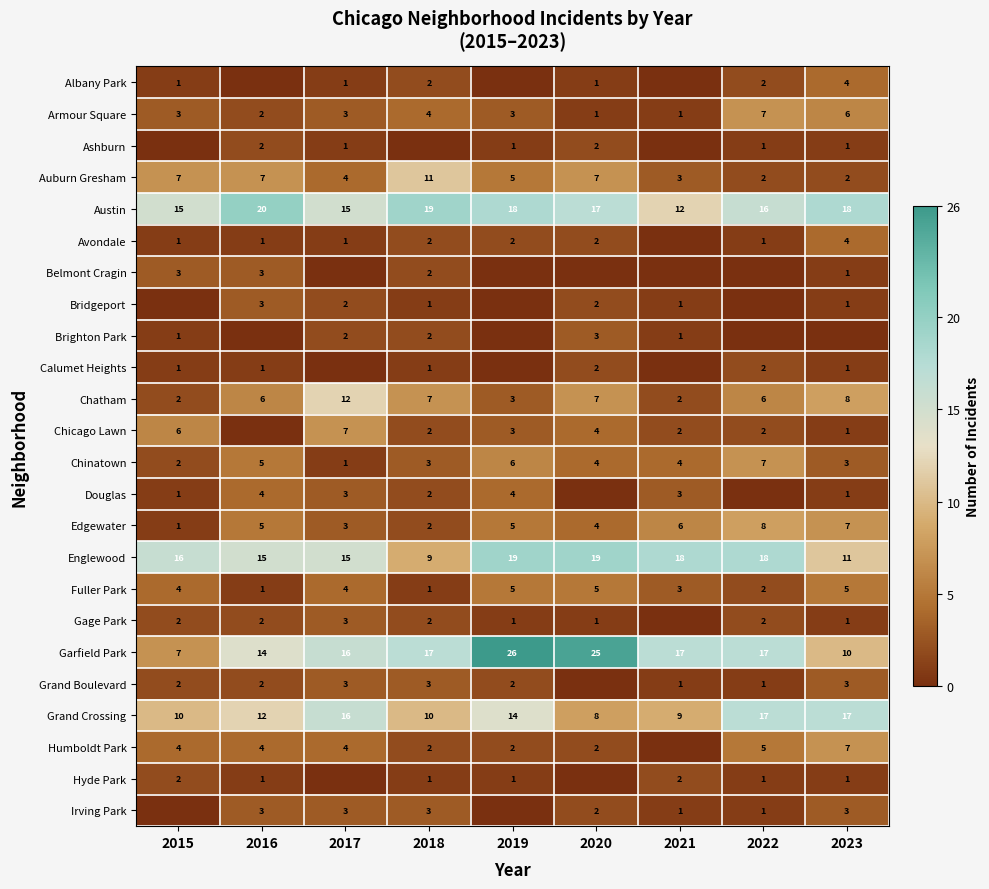

Is it true that Austin equals 15 at 2015?

True